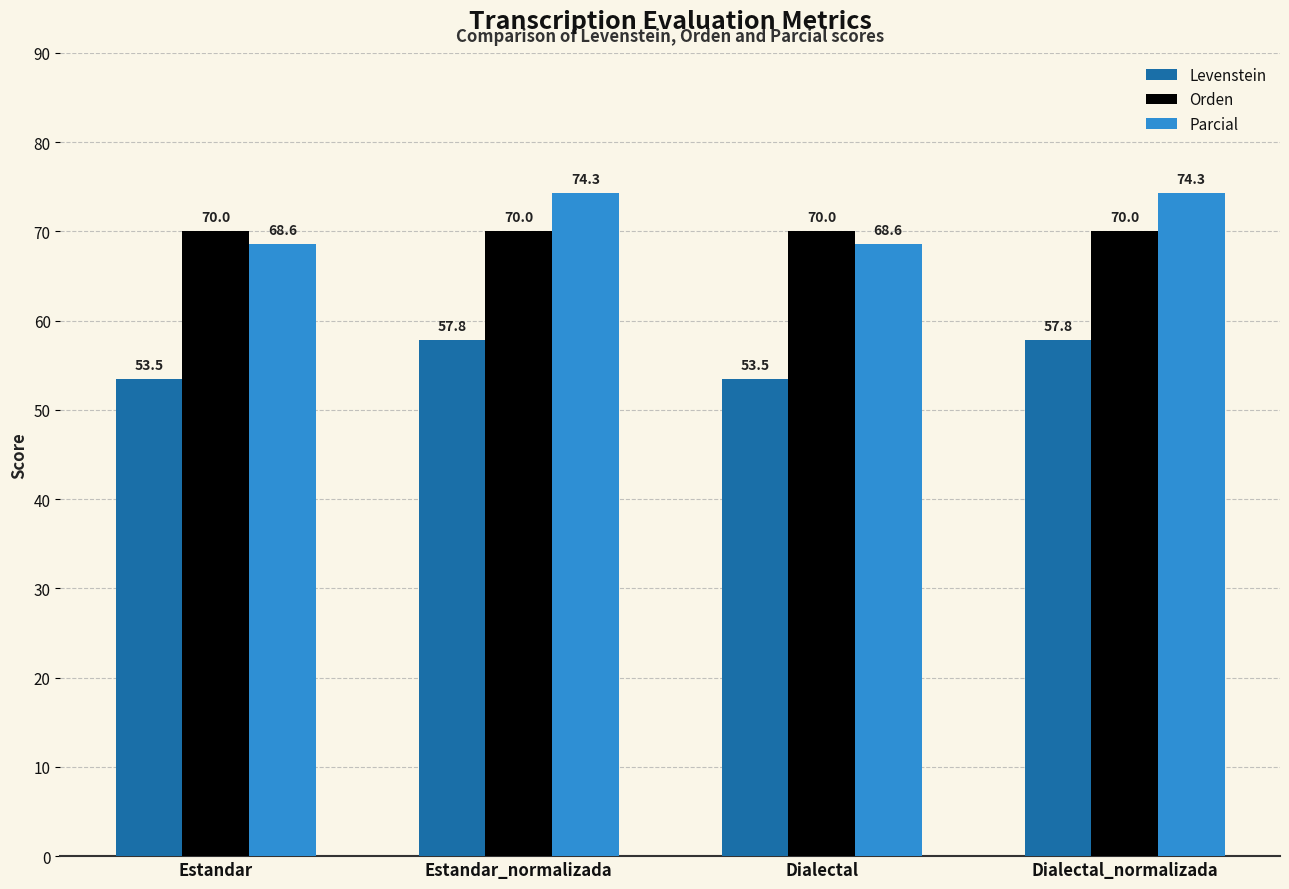

Are the bars horizontal?

No